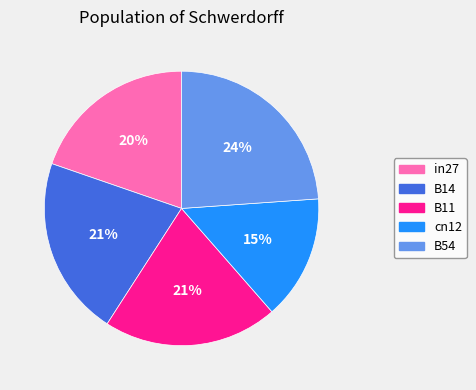

Between B54 and in27, which is larger?

B54